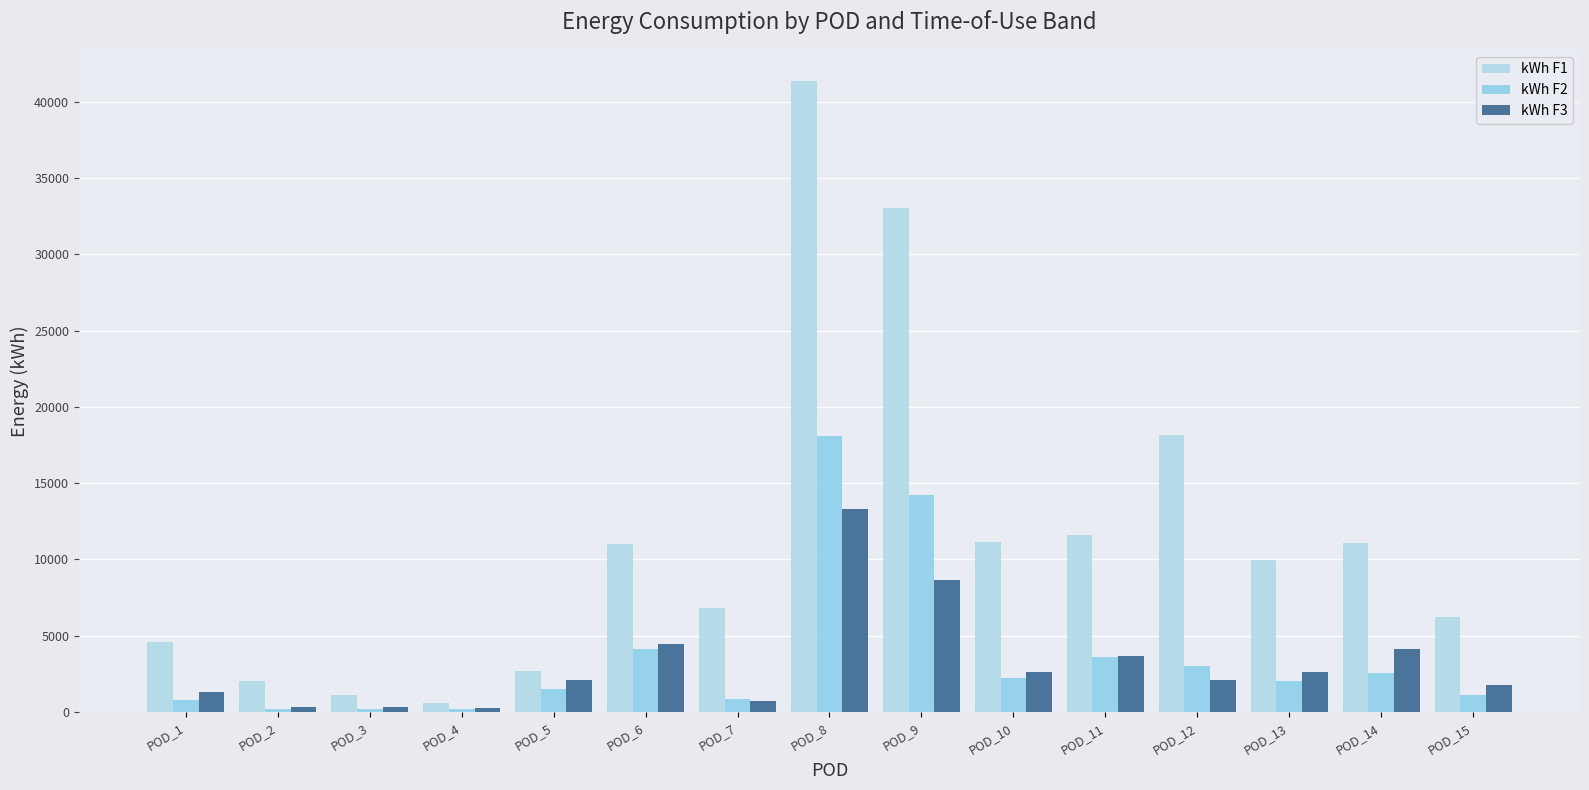

Which series changed the most between POD_10 and POD_12?

kWh F1